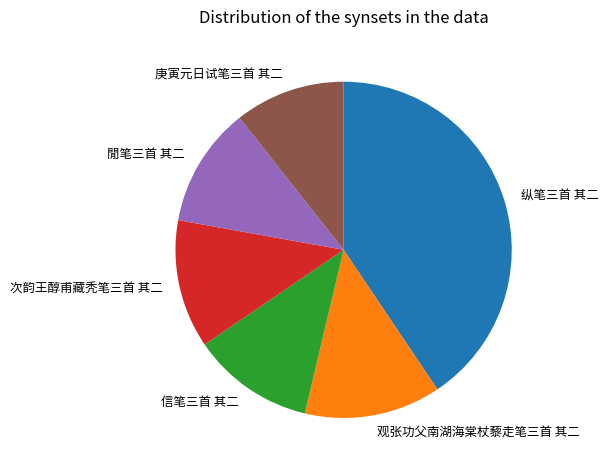

Is the sum of 信笔三首 其二 and 閒笔三首 其二 greater than half?

No